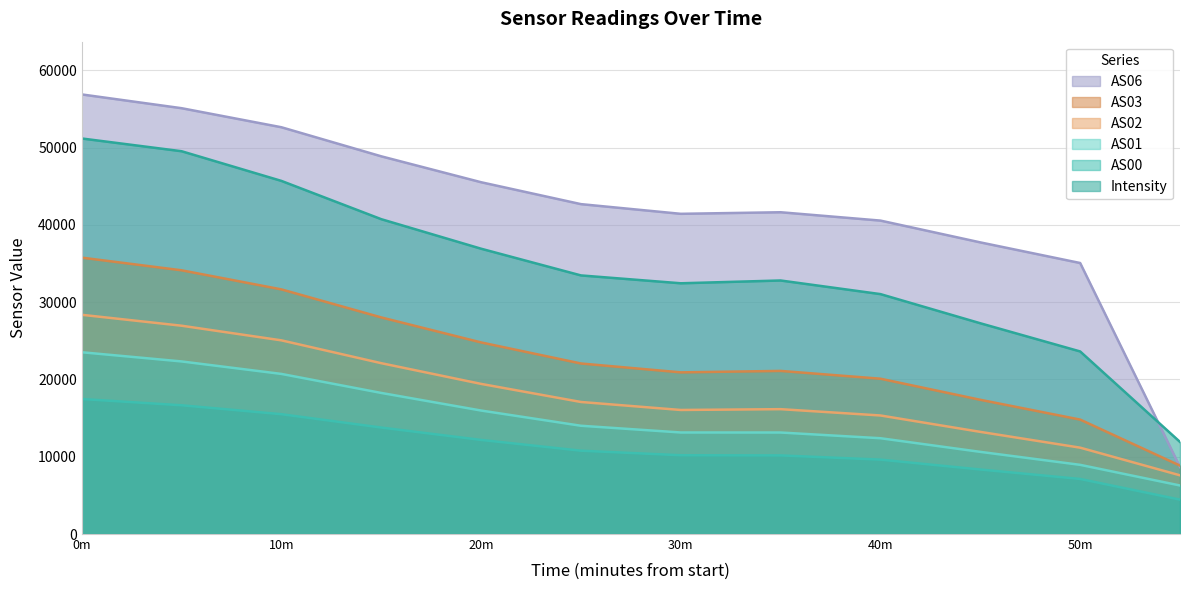

Which series has the largest total across all categories?

AS06